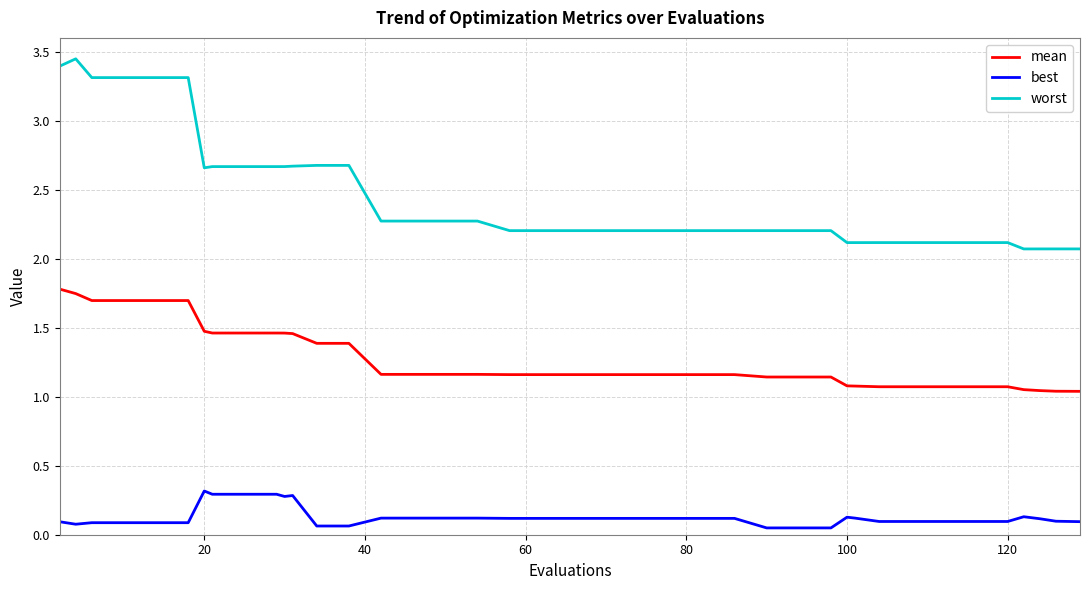

Rank the series by their maximum value, from highest to lowest.

worst, mean, best